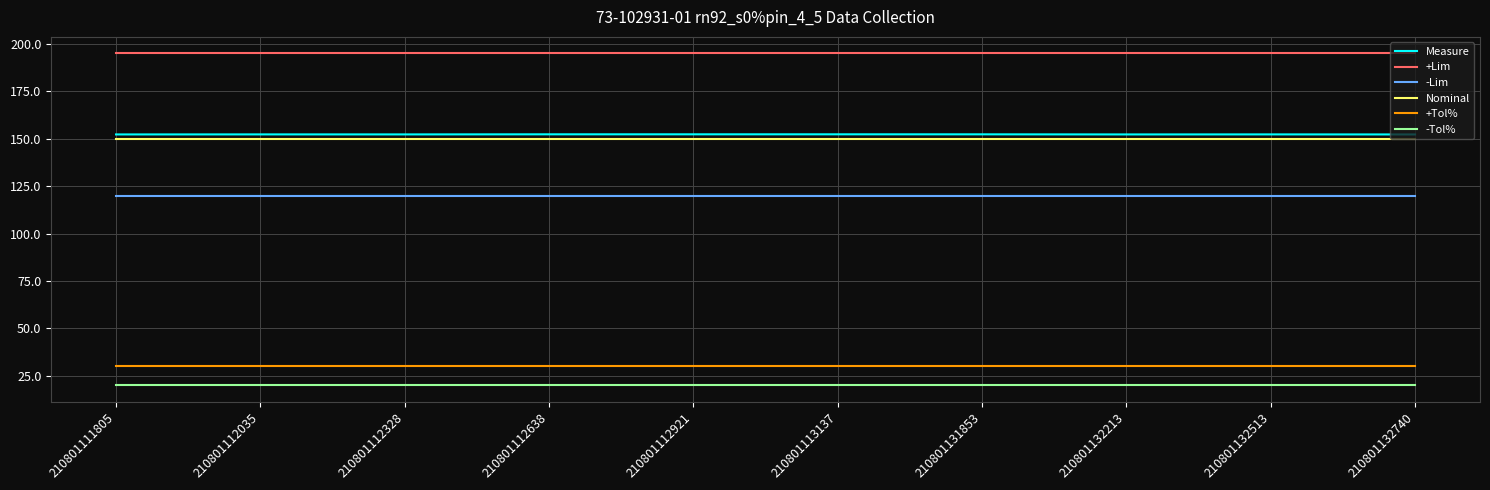

True or false: Nominal and -Lim cross at least once.

False